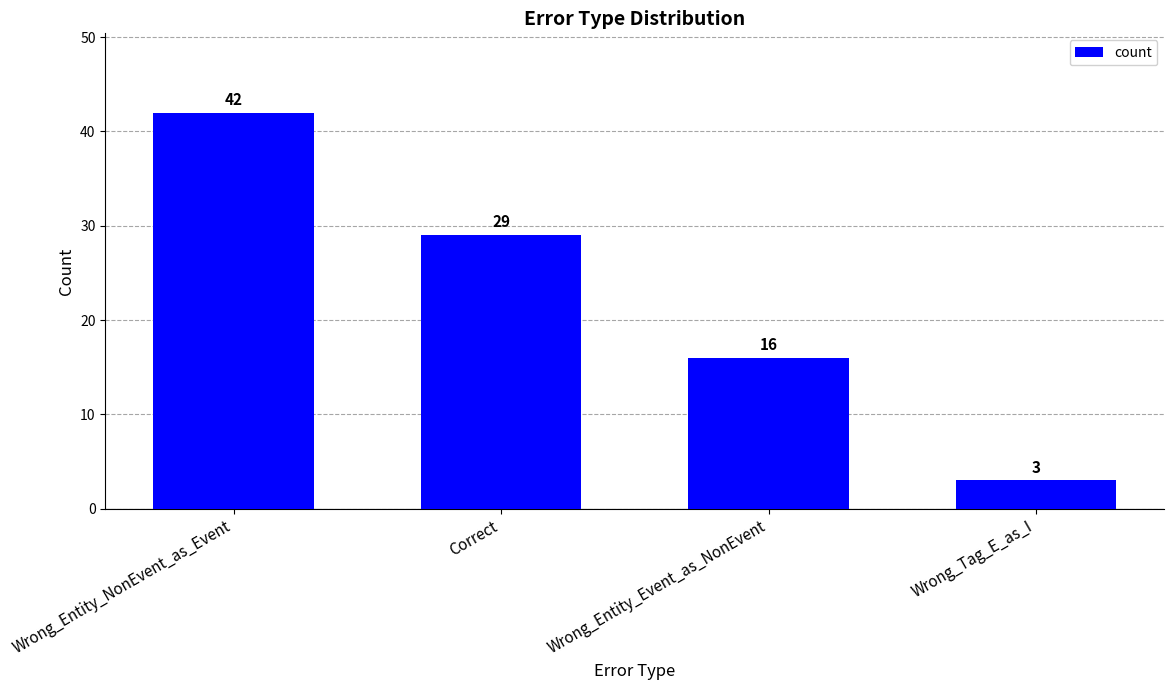

Reading left to right, transcribe all the data shown in this chart.

42	29	16	3